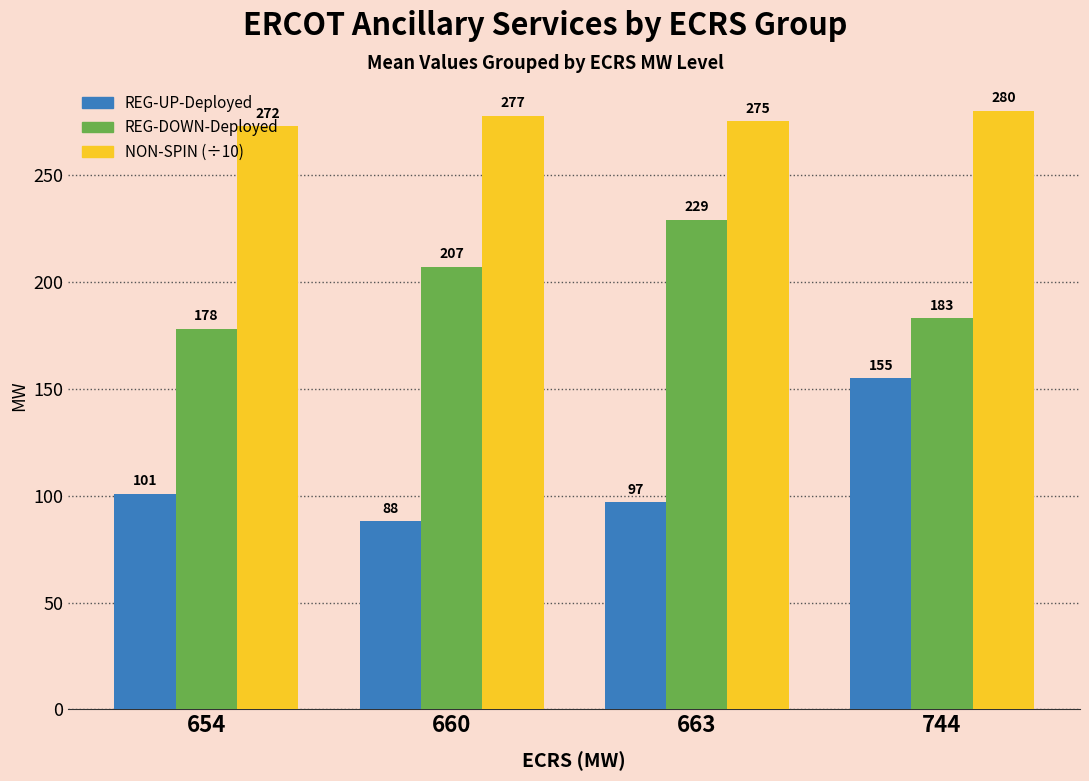

At which label does REG-DOWN-Deployed reach its peak?

663